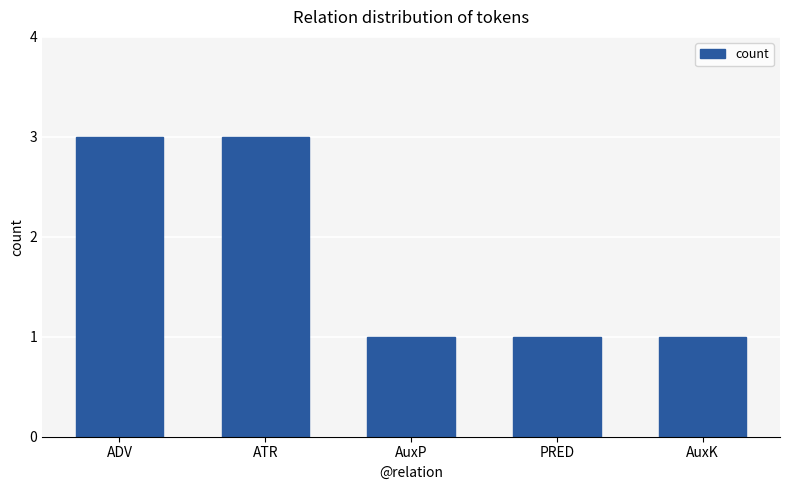

True or false: the data shows 1 at AuxP.

True